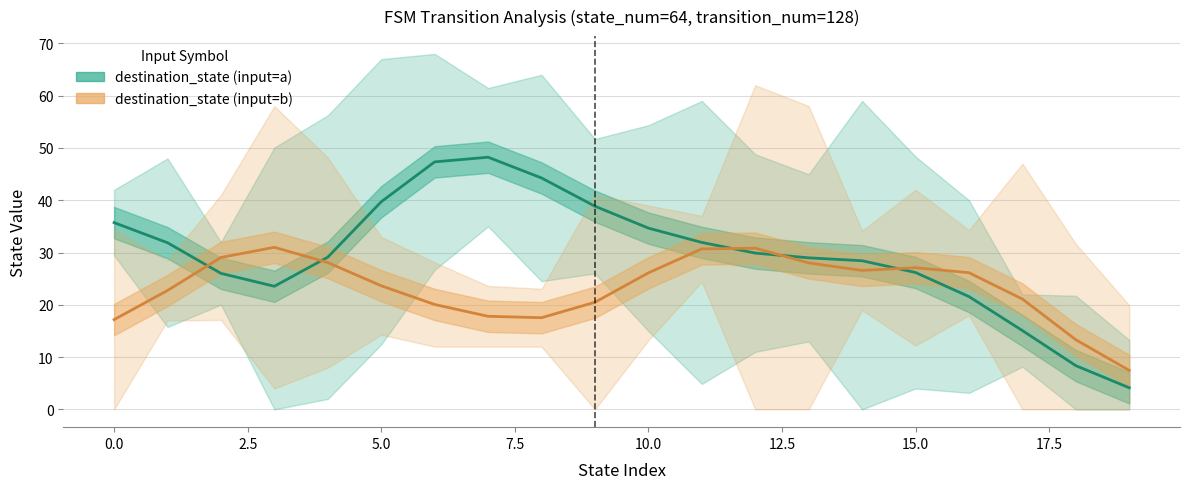

Rank the series by their maximum value, from highest to lowest.

destination_state (input=a), destination_state (input=b)